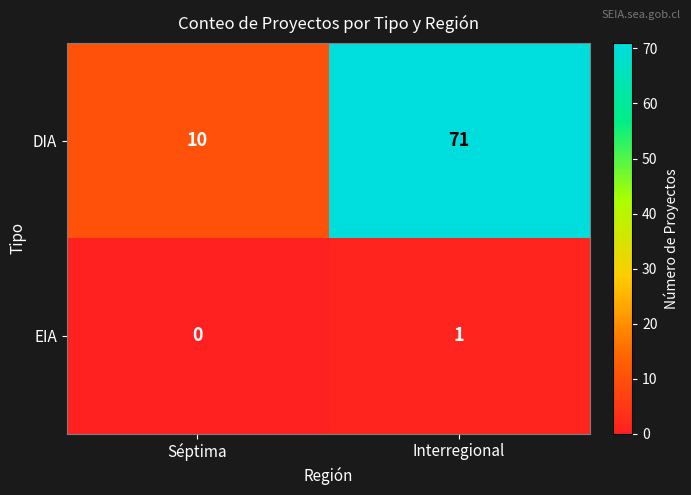

At which label does EIA reach its peak?

Interregional